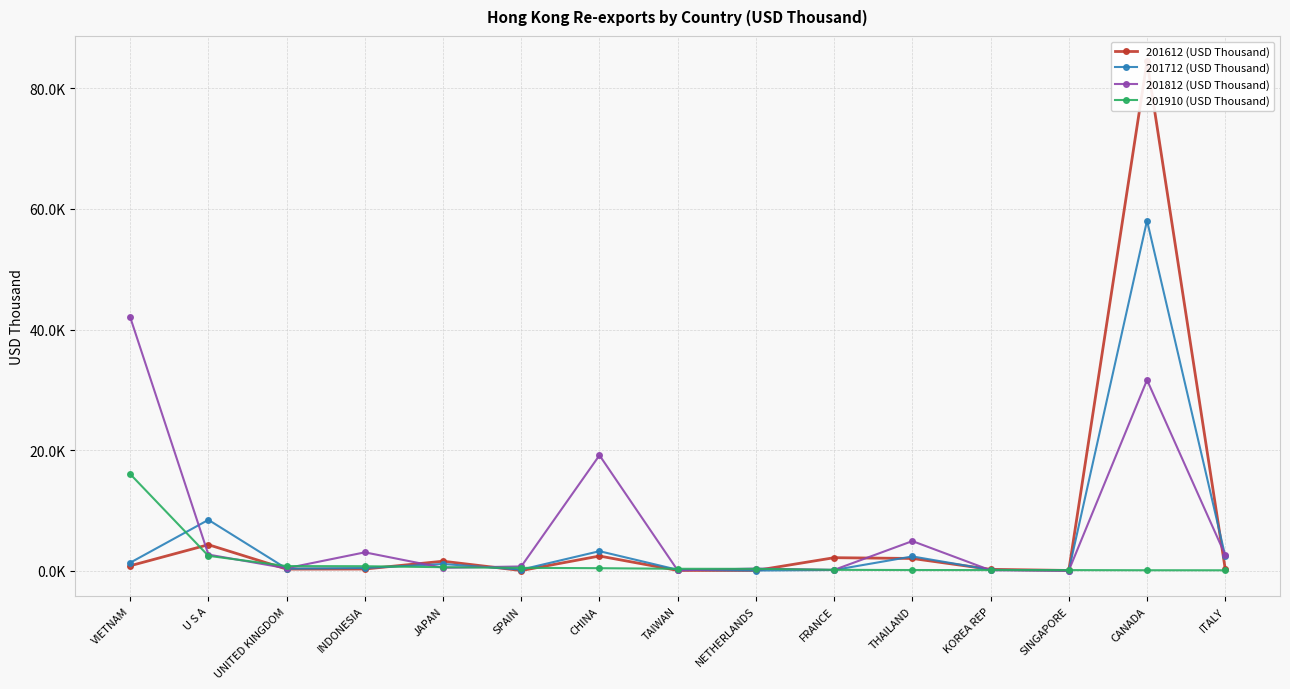

What is the difference between the highest and lowest values at VIETNAM?

41.3